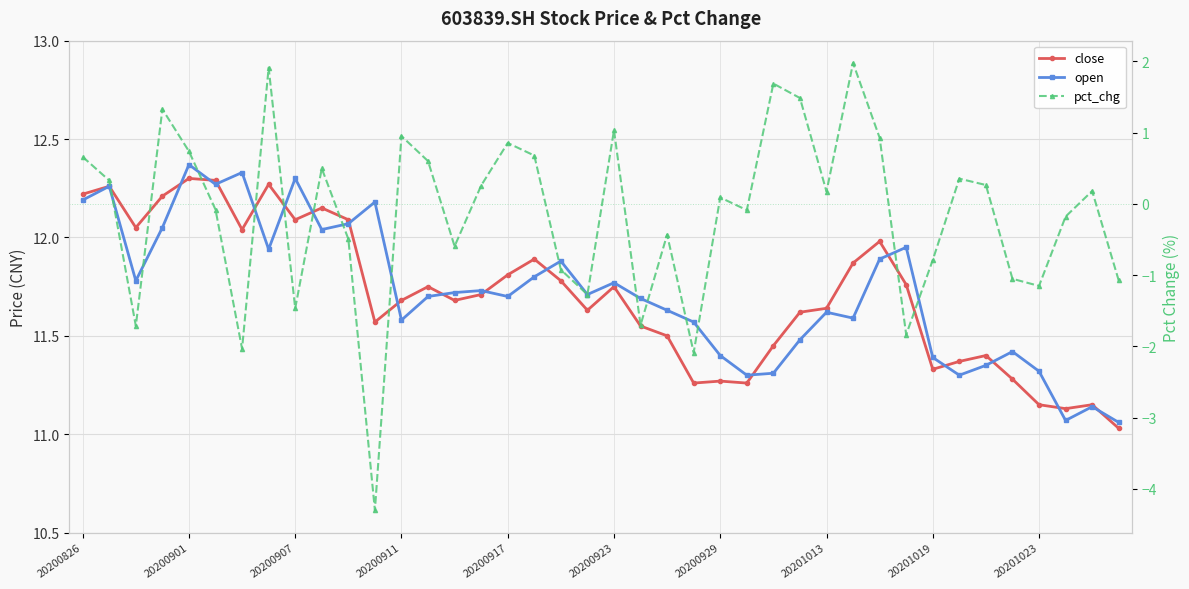

True or false: pct_chg and open intersect in this chart.

False